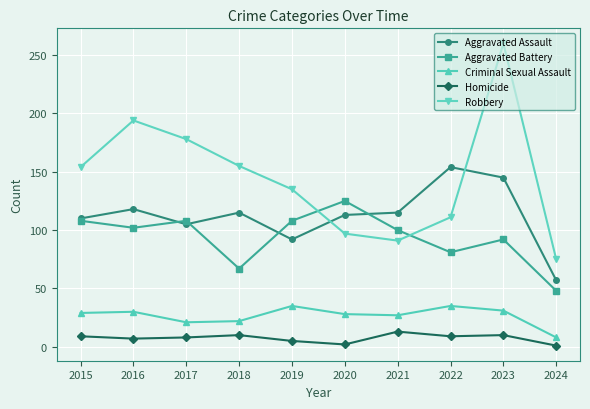

What is the minimum value for Aggravated Battery?

48